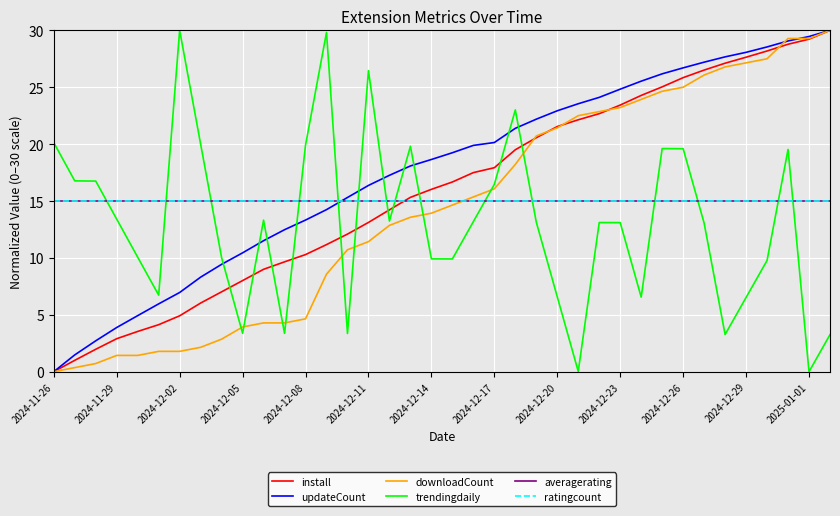

Does the chart have visible grid lines?

Yes